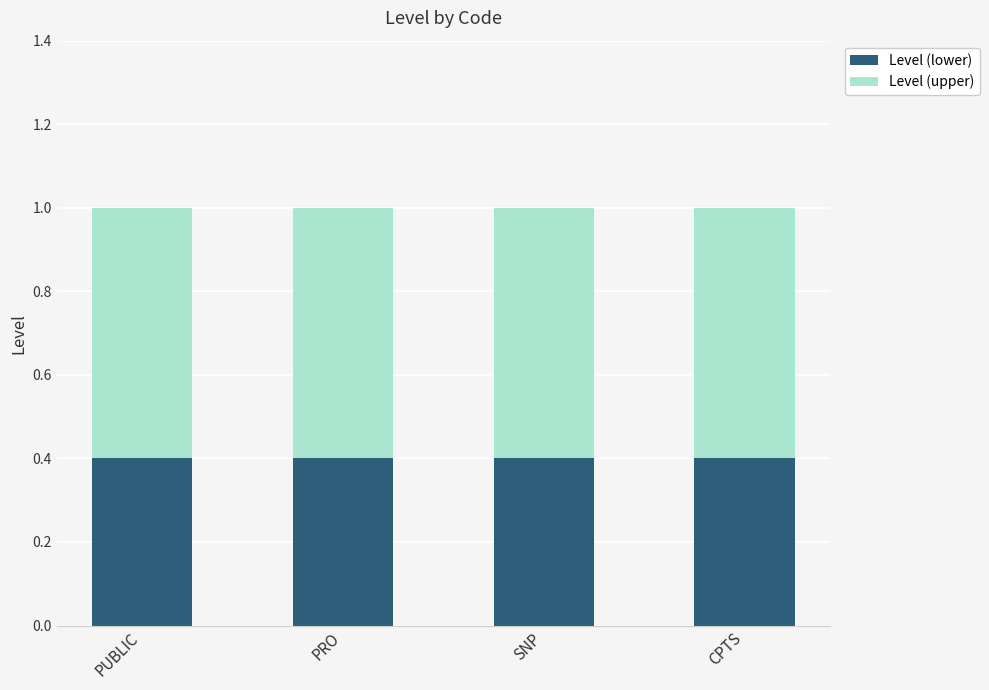

What is the approximate value of Level (lower) at PUBLIC?

0.4